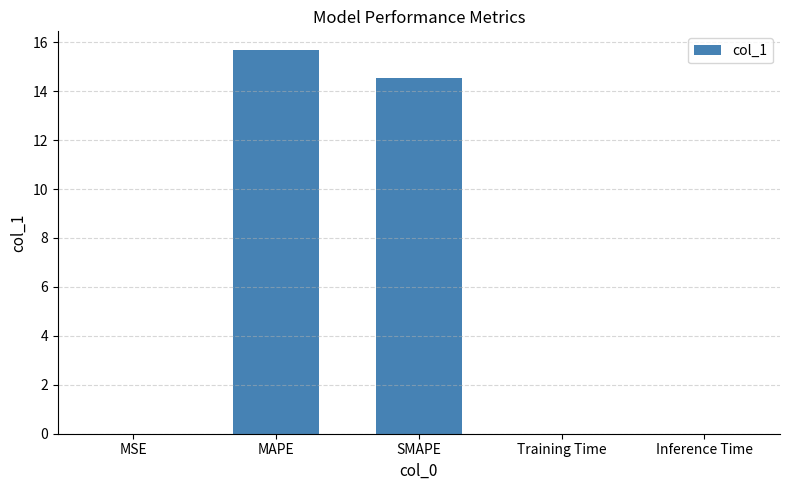

Is it true that the value at MAPE is 21.5?

False